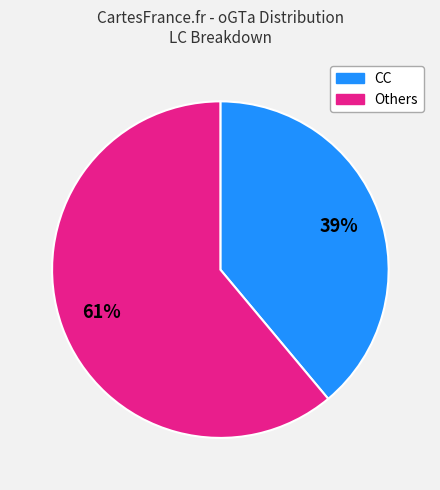

To the nearest percent, what is the difference between the largest and smallest slice percentages?

22%